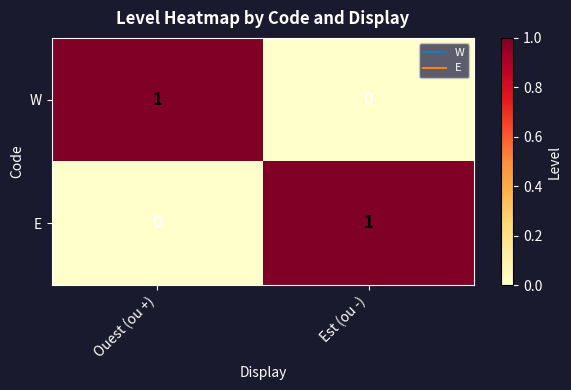

Where is E nearest to the value 0?

Ouest (ou +)